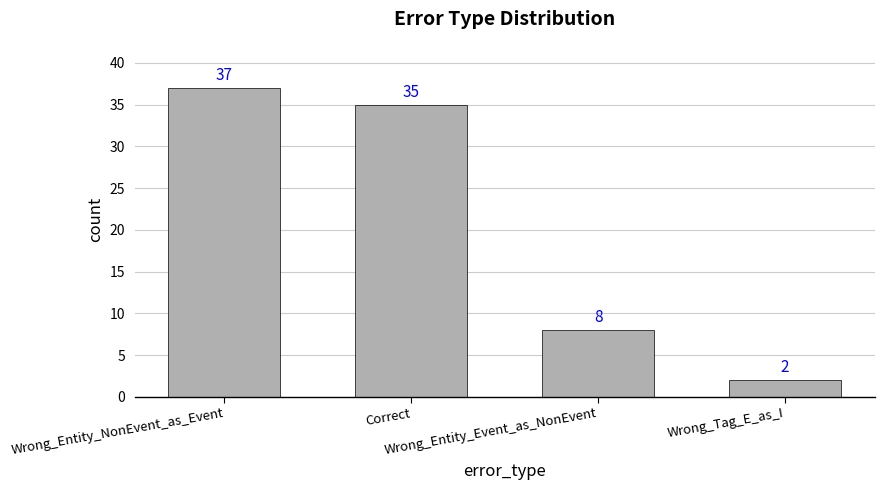

List the labels in order of value, largest first.

Wrong_Entity_NonEvent_as_Event, Correct, Wrong_Entity_Event_as_NonEvent, Wrong_Tag_E_as_I